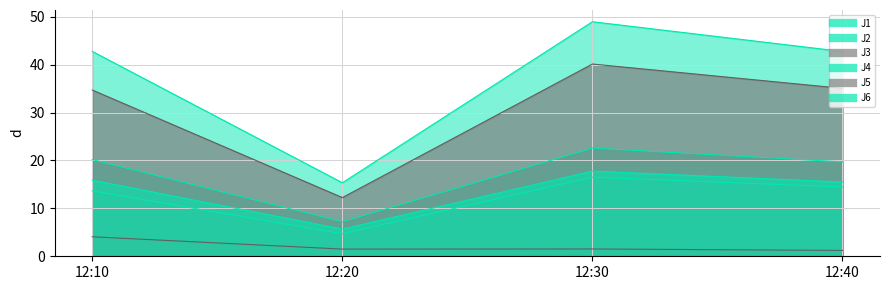

True or false: J3 and J4 intersect in this chart.

False